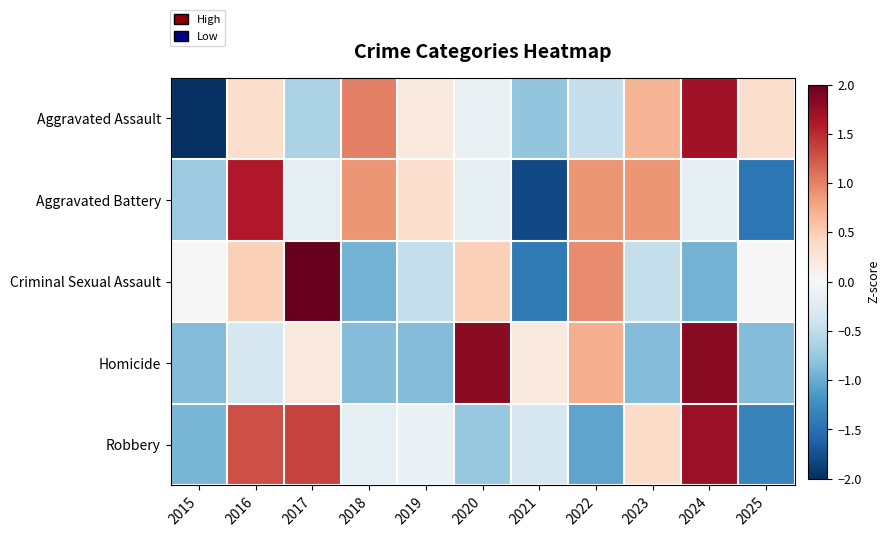

Between 2021 and 2024, which series saw the biggest shift?

Aggravated Assault